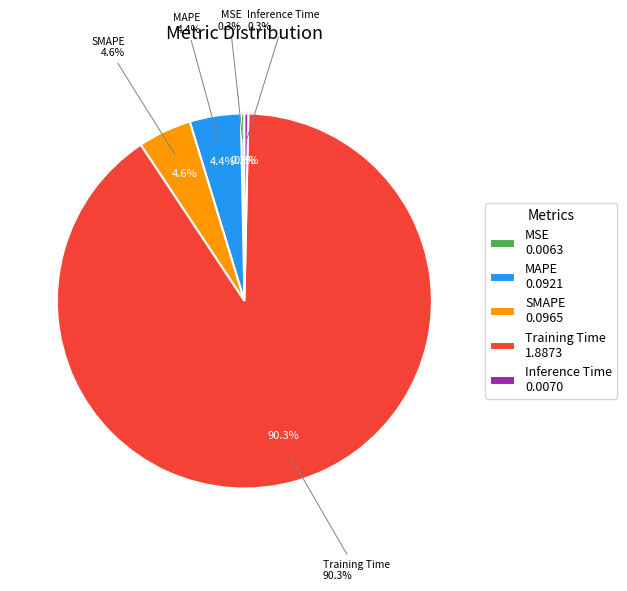

What is the majority slice?

Training Time